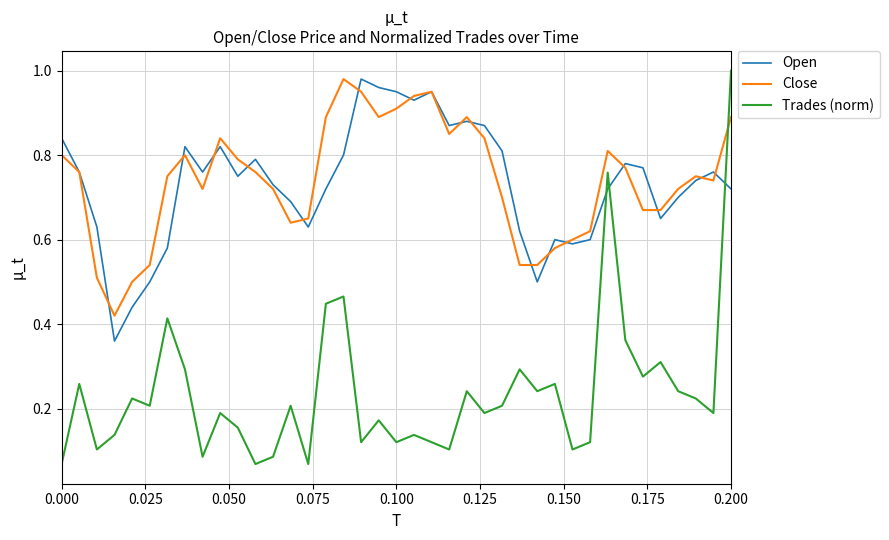

In Open, how many points are higher than both neighbors (excluding endpoints)?

9